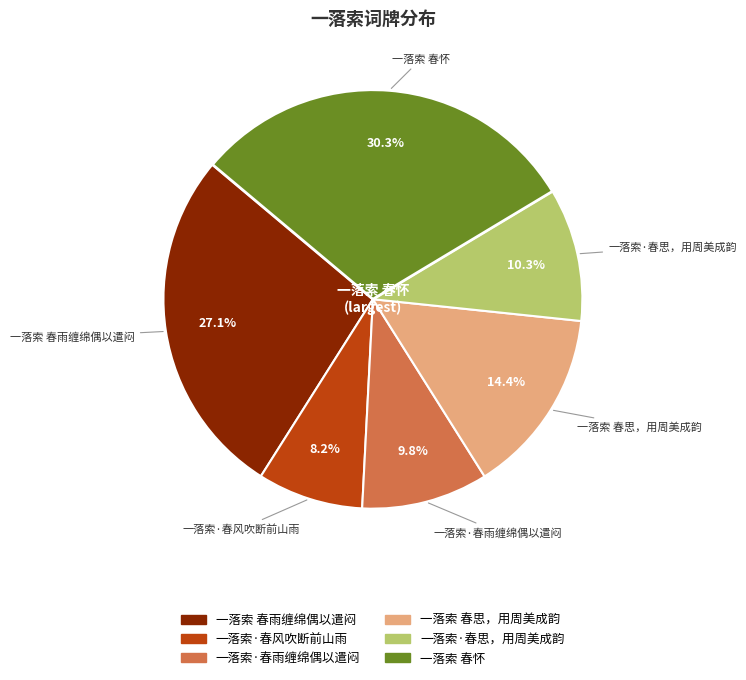

Count the number of slices in the pie.

6